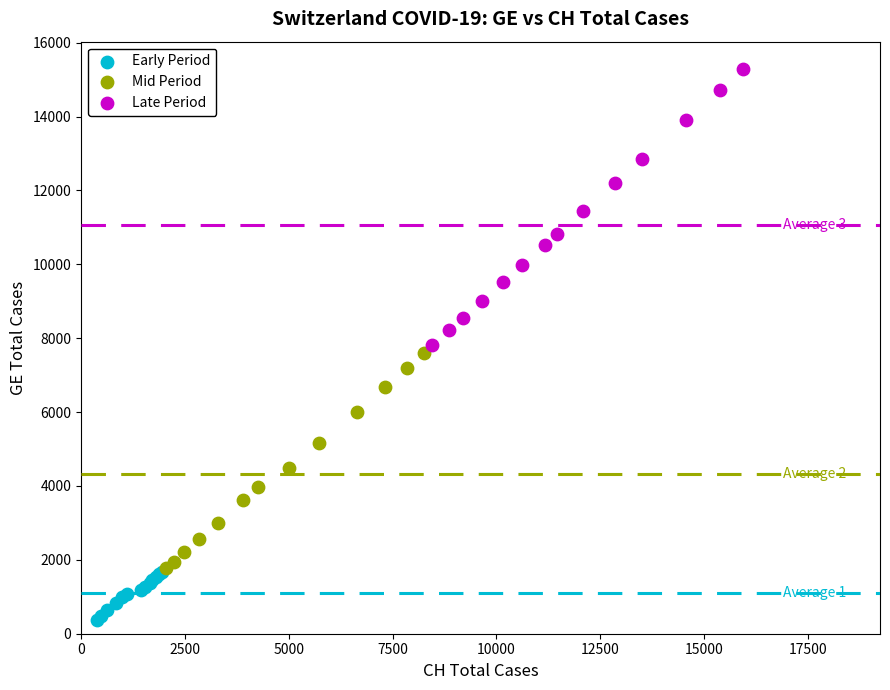

Which series has the widest spread of Y values?

Late Period